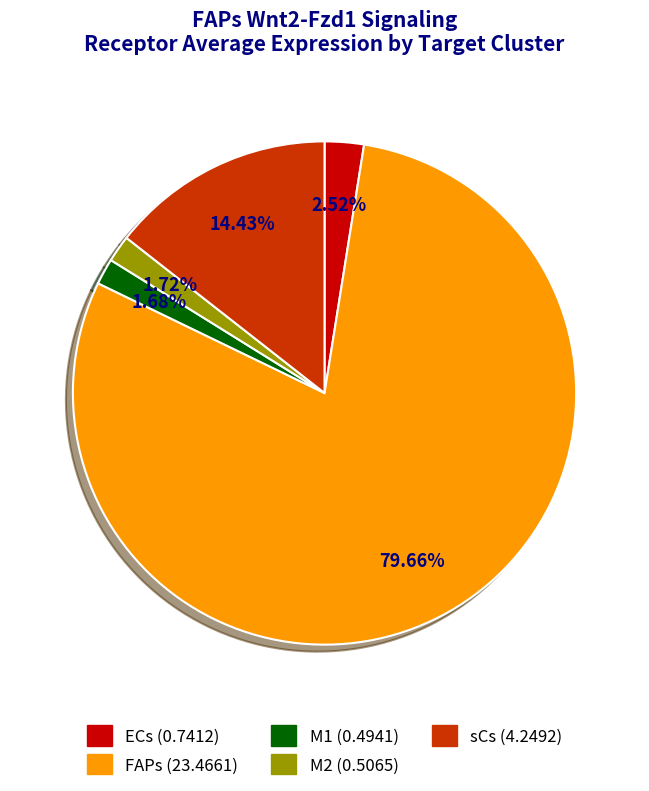

What is the total percentage of ECs and M1?

4.2%